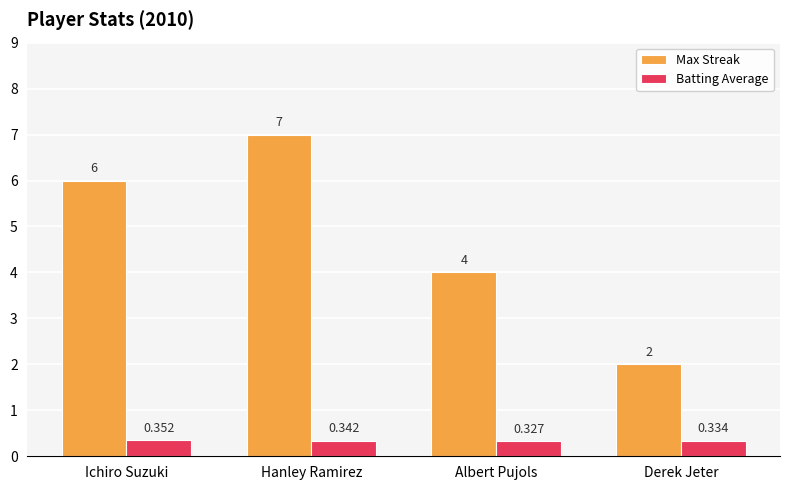

At which category is the sum across all series the highest?

Hanley Ramirez